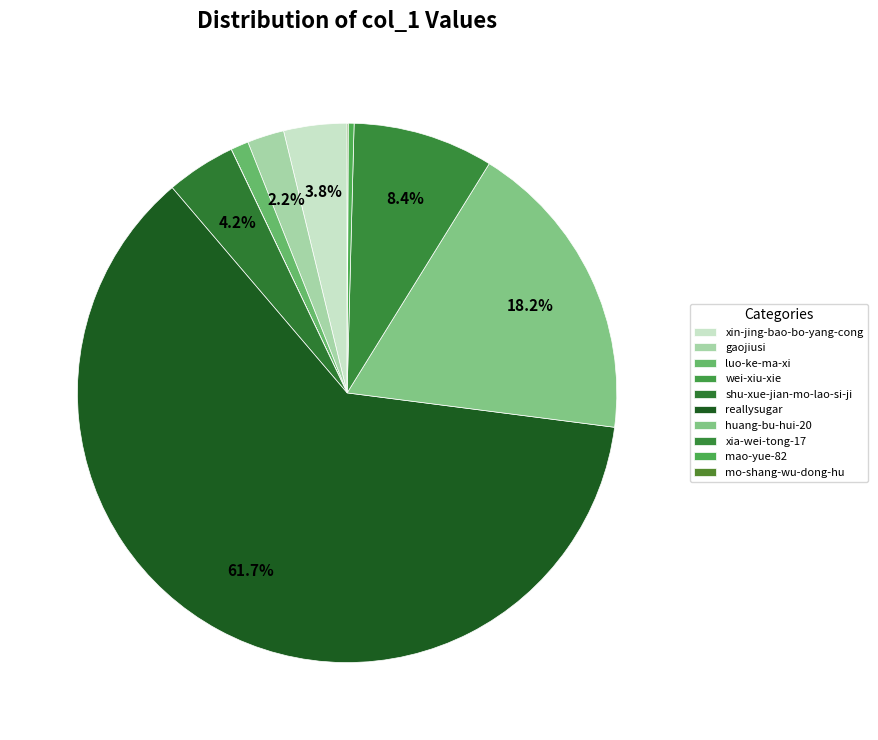

What is the largest slice in the pie chart?

reallysugar